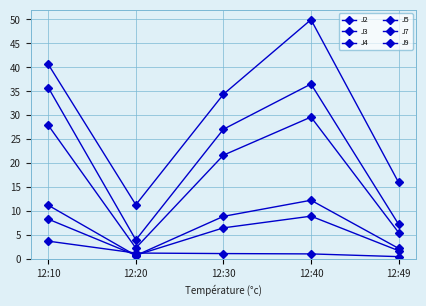

Rank the series at 12:40 from lowest to highest value.

J3, J9, J2, J5, J4, J7